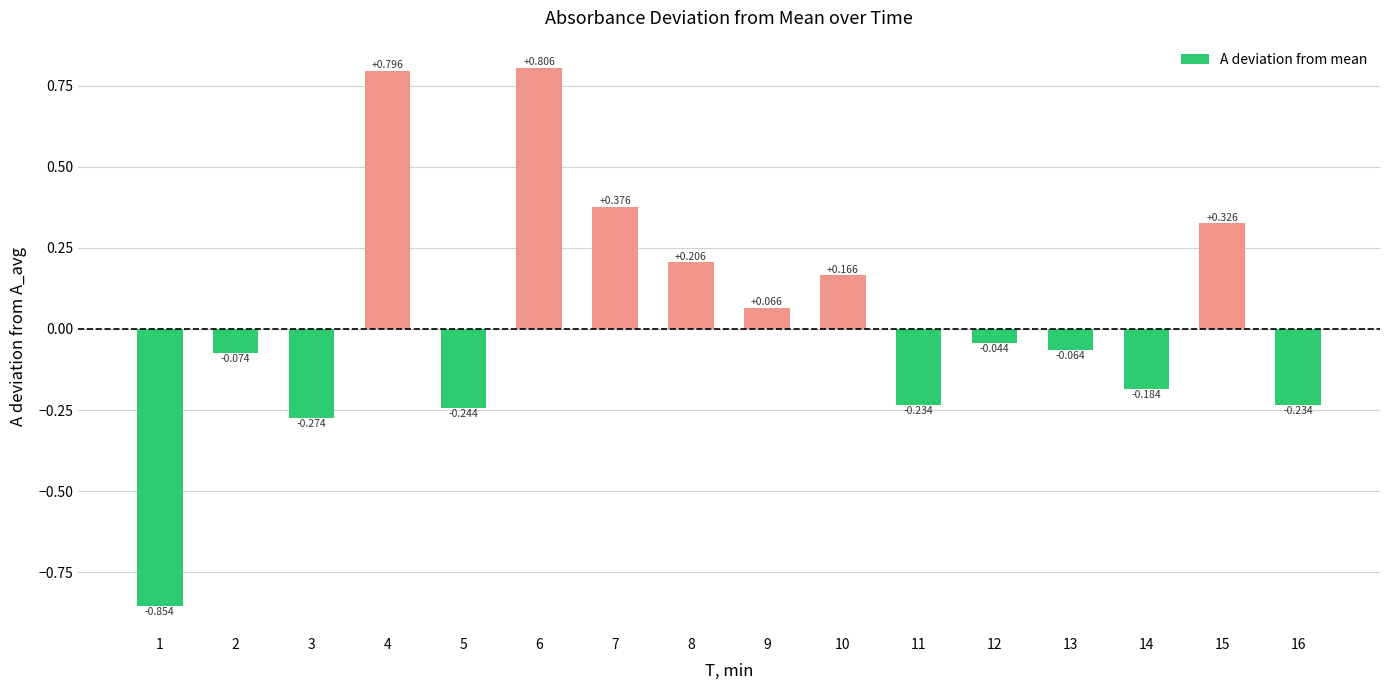

What is the difference between the second highest and minimum values?

1.6